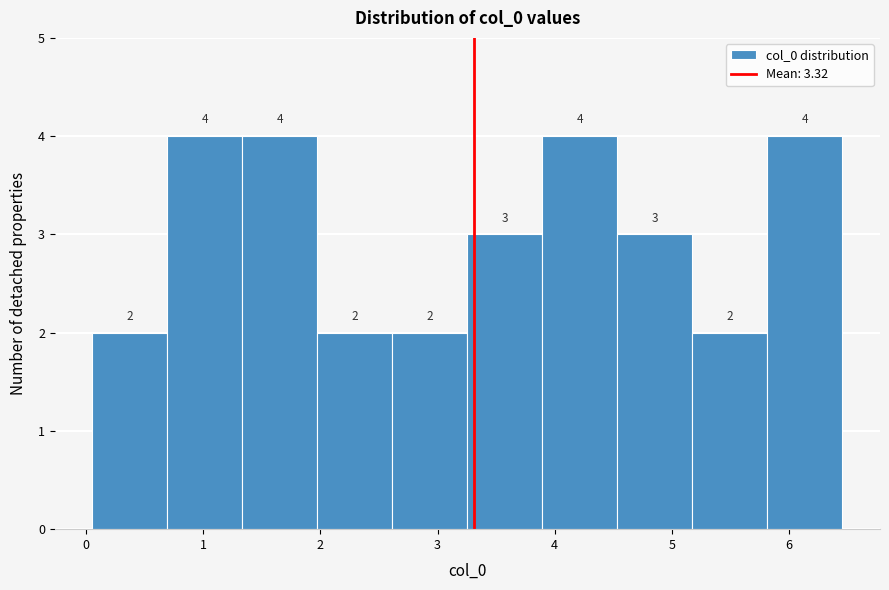

What is the height of the bar covering 3.9 to 4.5 on the x-axis? The bar edges are not printed on the chart, so give them approximately, as read against the axis.

4